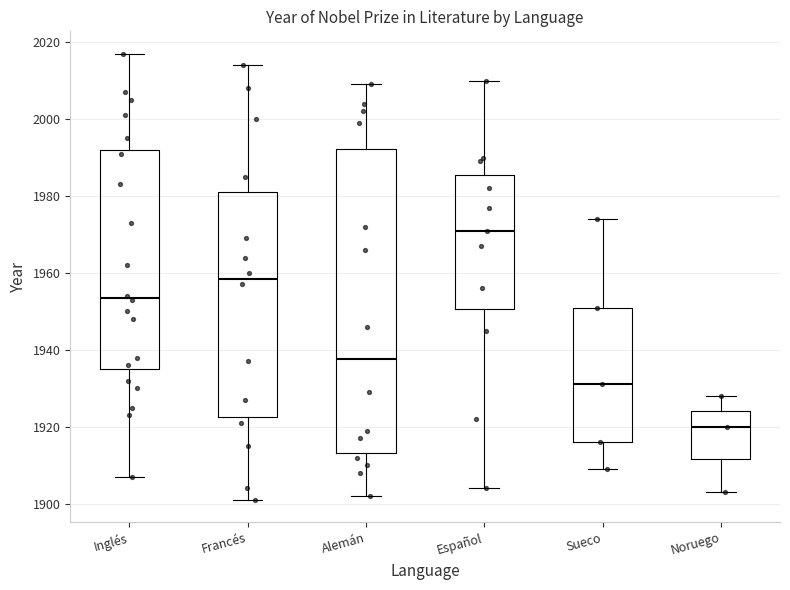

Which box's median line is the lowest?

Noruego